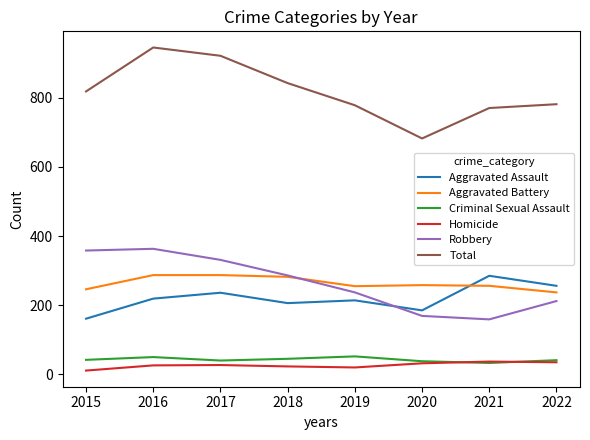

What is the total value across all series at 2018?

1684